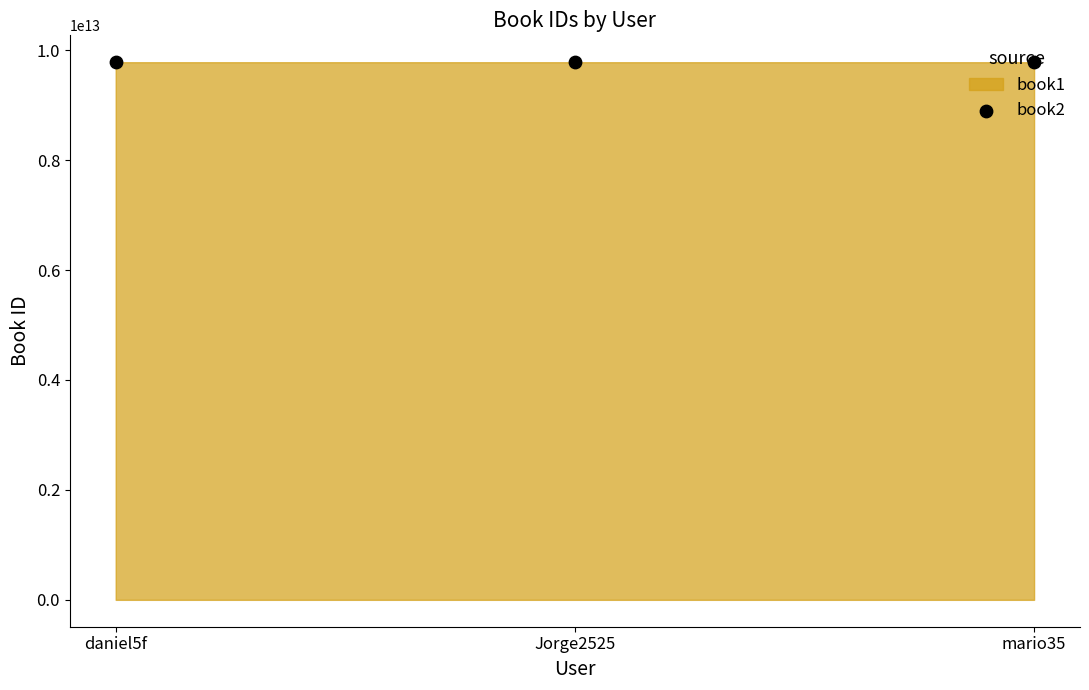

Between daniel5f and Jorge2525, which is larger?

daniel5f